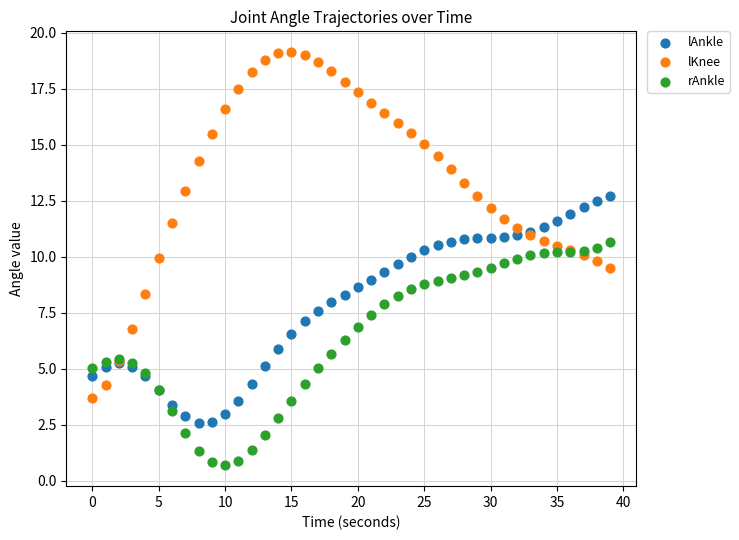

Which series contains the highest Y value?

lKnee